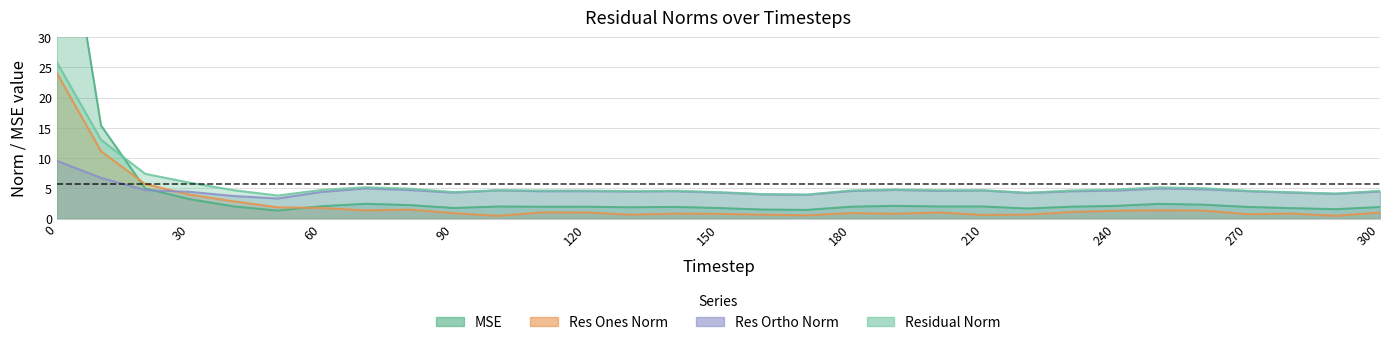

Read the res_ones_norm value at 100.

0.5